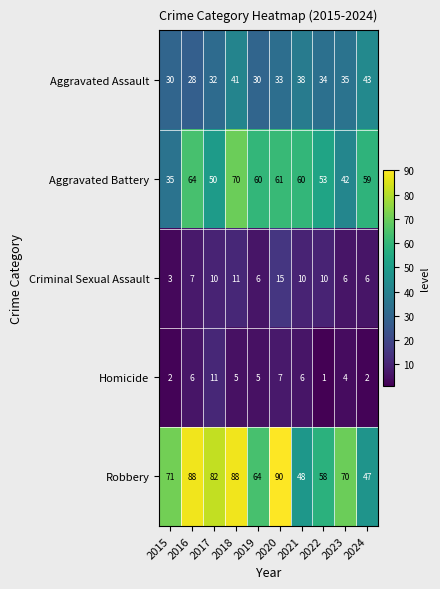

Rank the series by their maximum value, from lowest to highest.

Homicide, Criminal Sexual Assault, Aggravated Assault, Aggravated Battery, Robbery